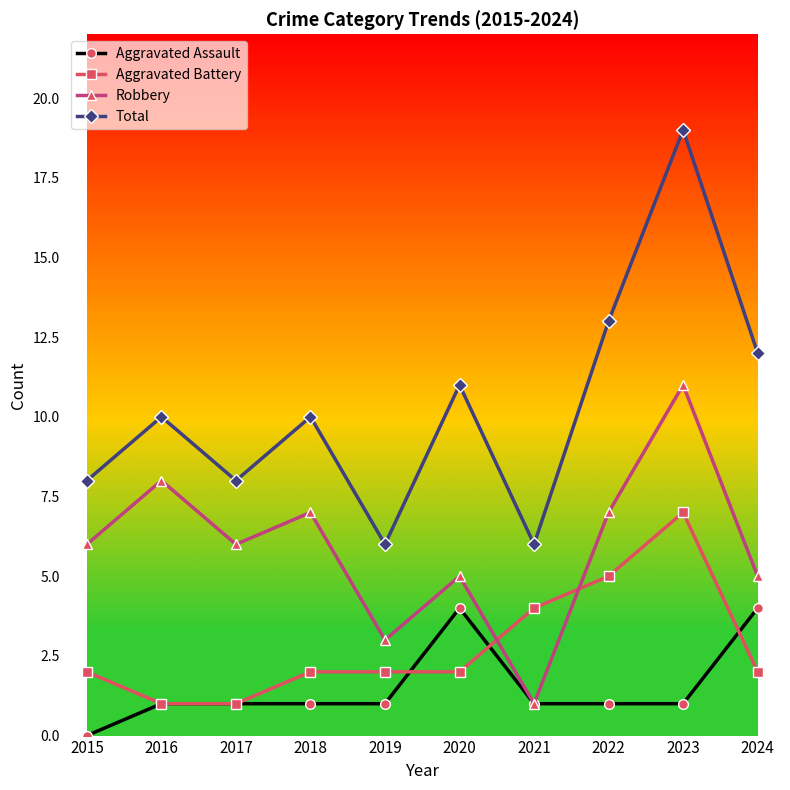

True or false: Aggravated Battery and Total intersect in this chart.

False